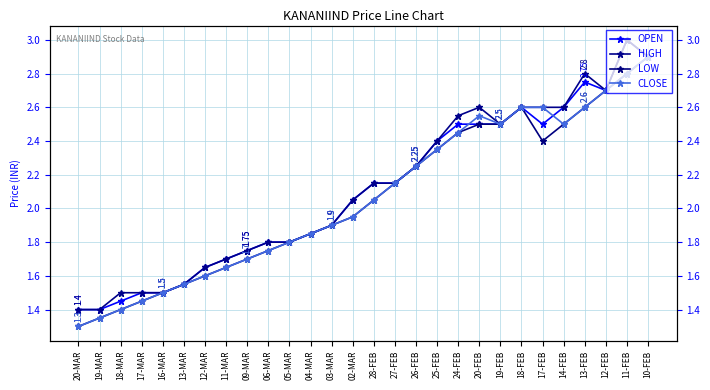

How many lines are shown in the chart?

4